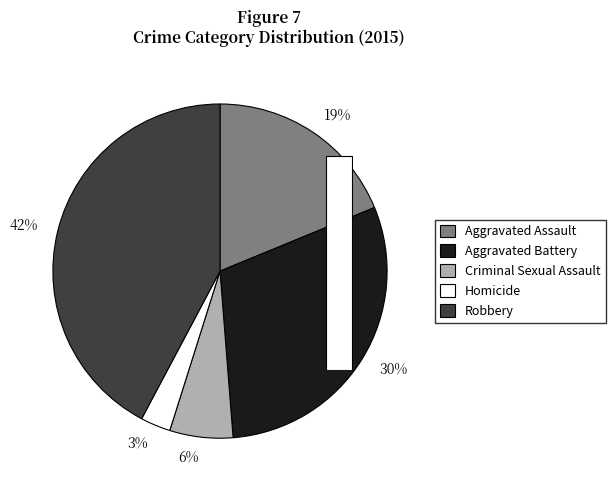

How many segments does this pie chart have?

5